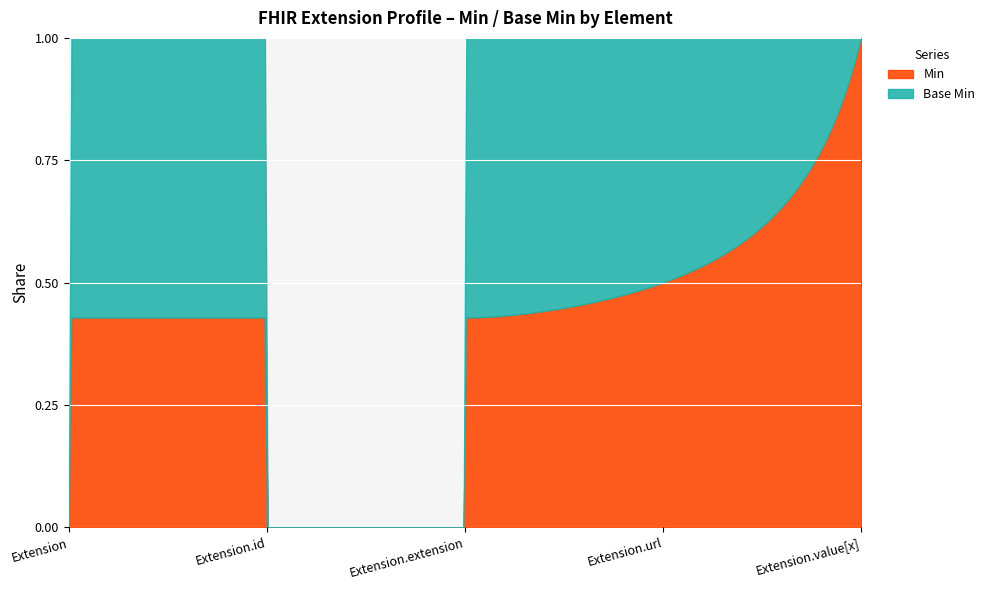

Rank the series by their maximum value, from lowest to highest.

Min, Base Min